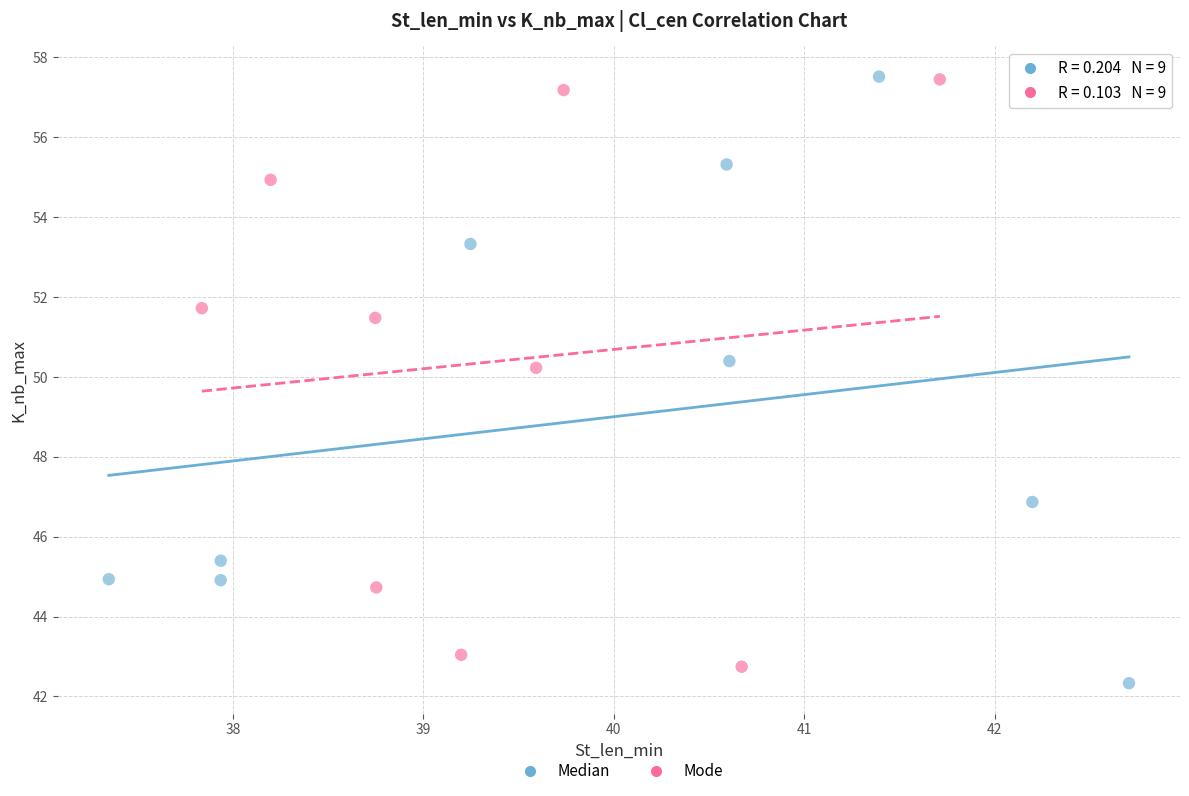

Which series contains the lowest Y value?

Median